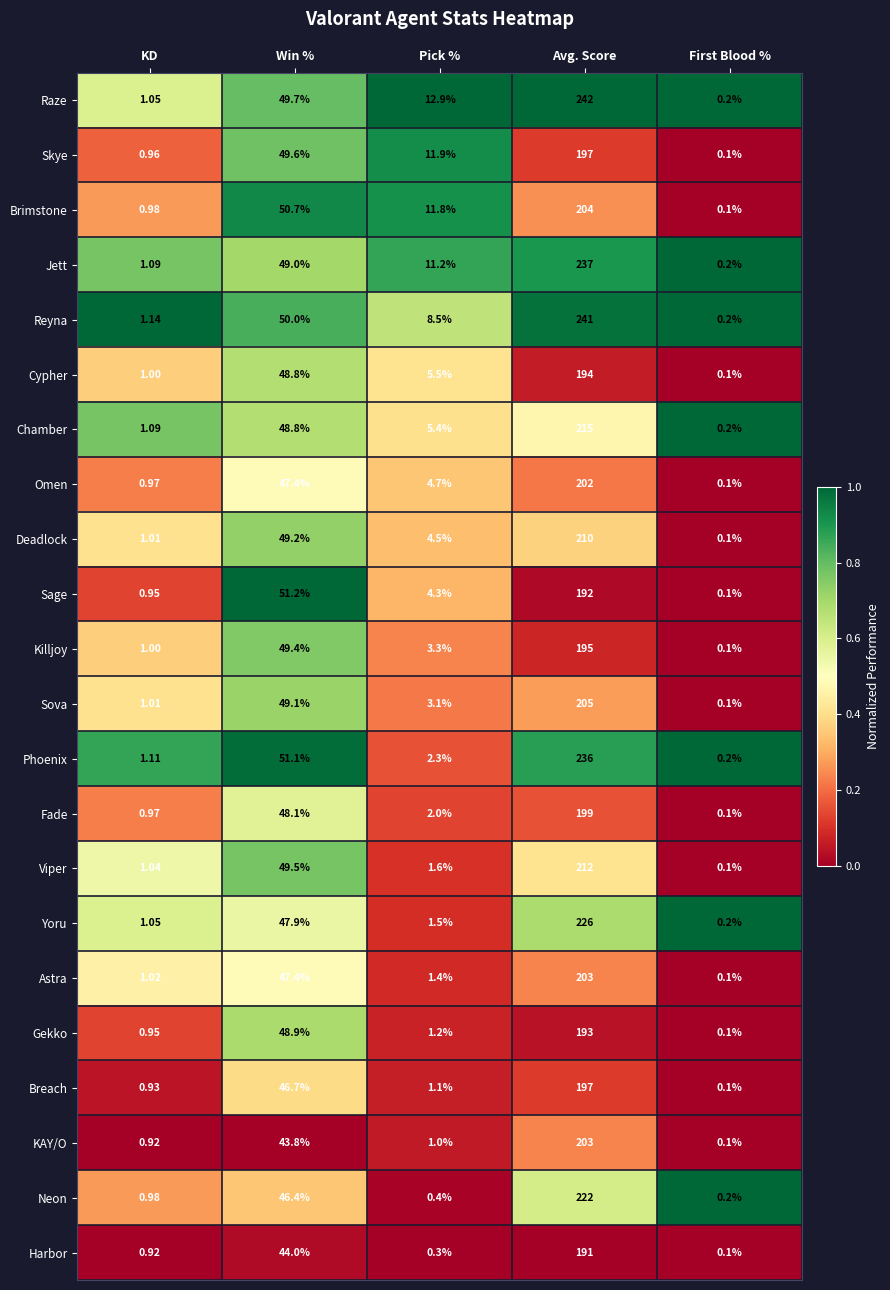

At which category is the sum across all series the highest?

Avg. Score